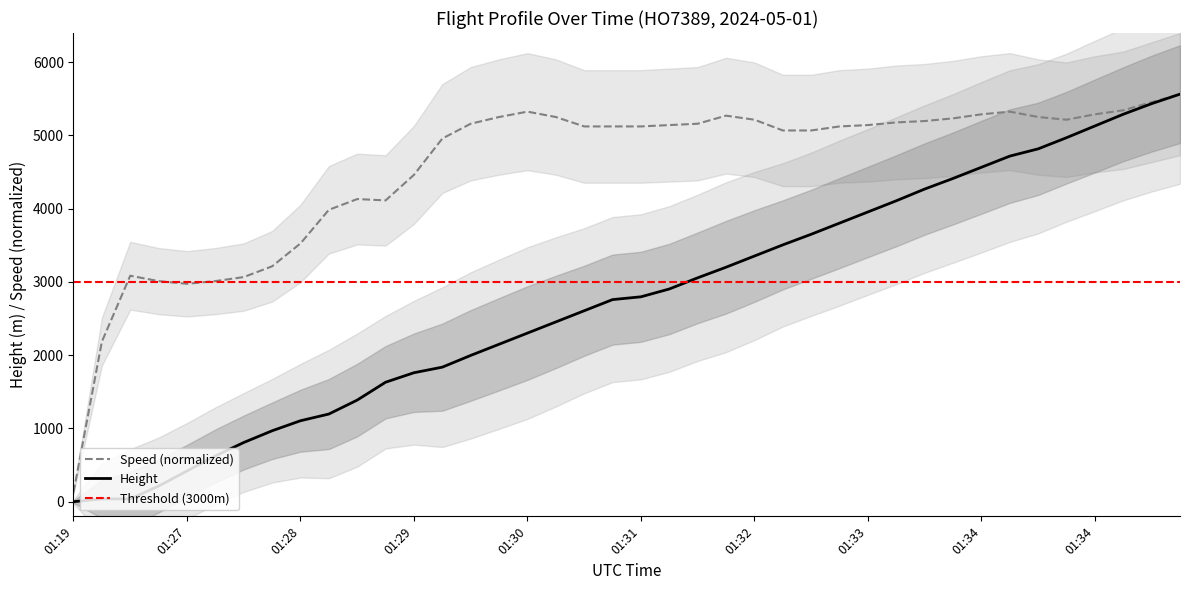

How many lines are shown in the chart?

2